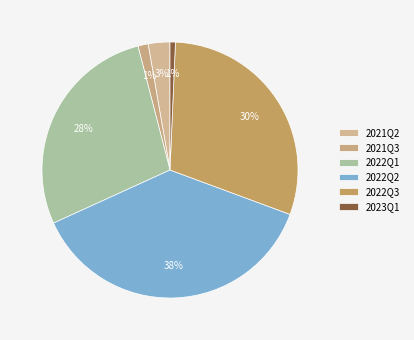

Which slice is the largest?

2022Q2